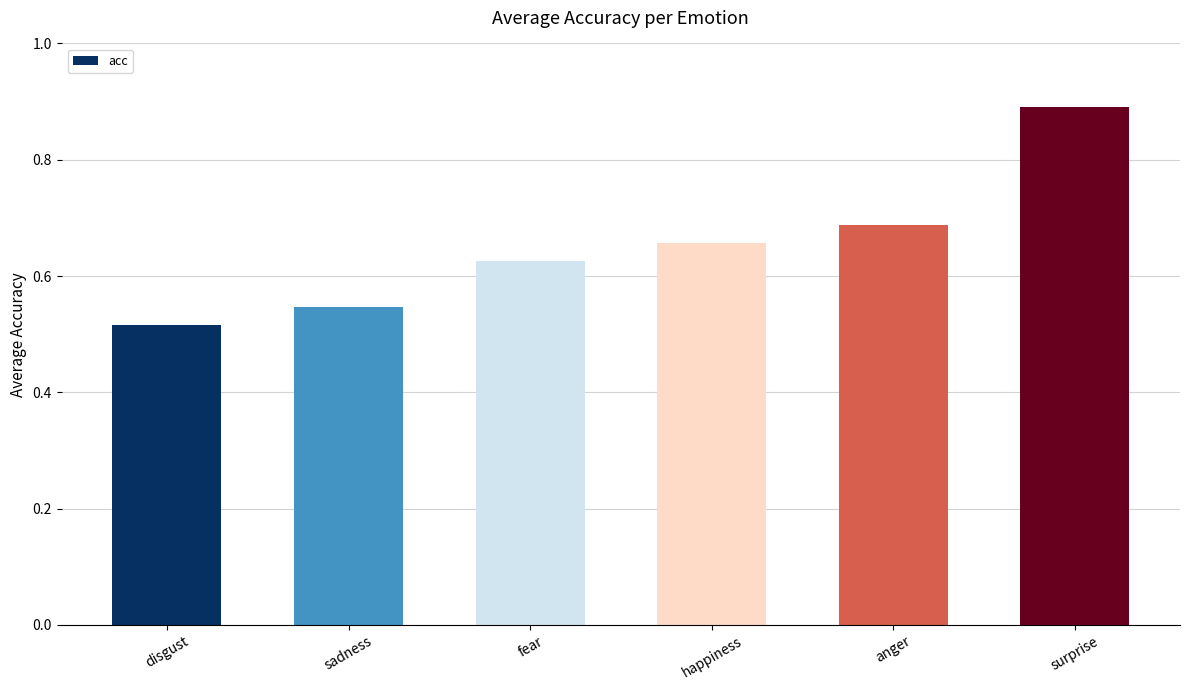

Count the values in the range 0 to 1.

6